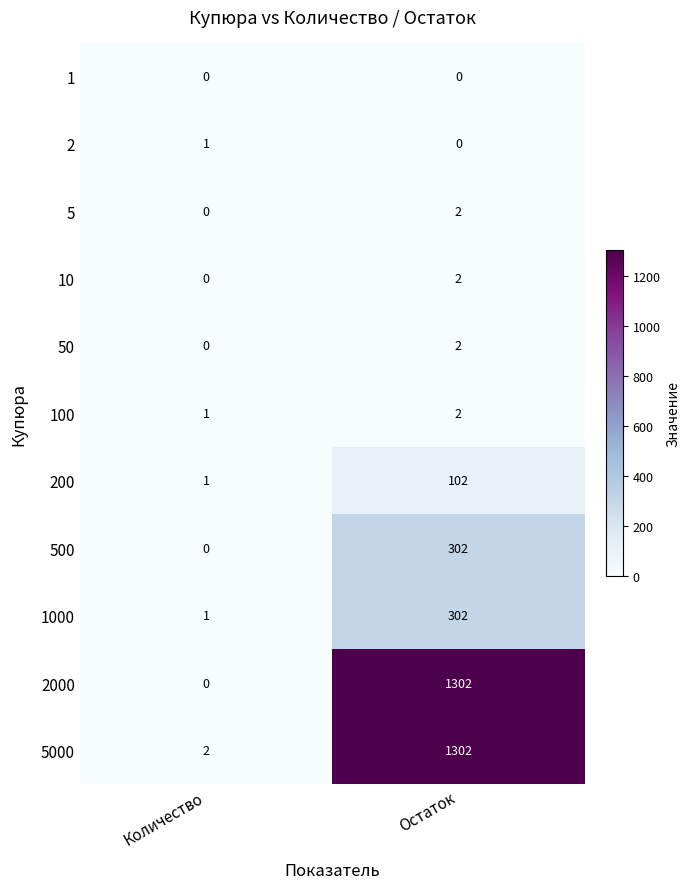

At how many categories does at least one series exceed 438?

1